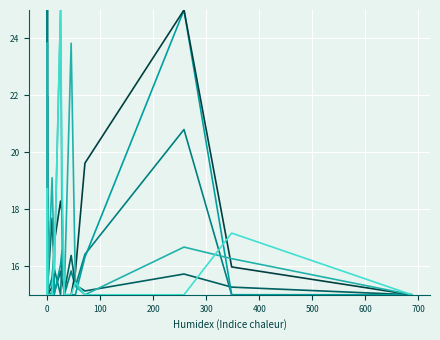

What is the maximum value shown in the chart?

25.0